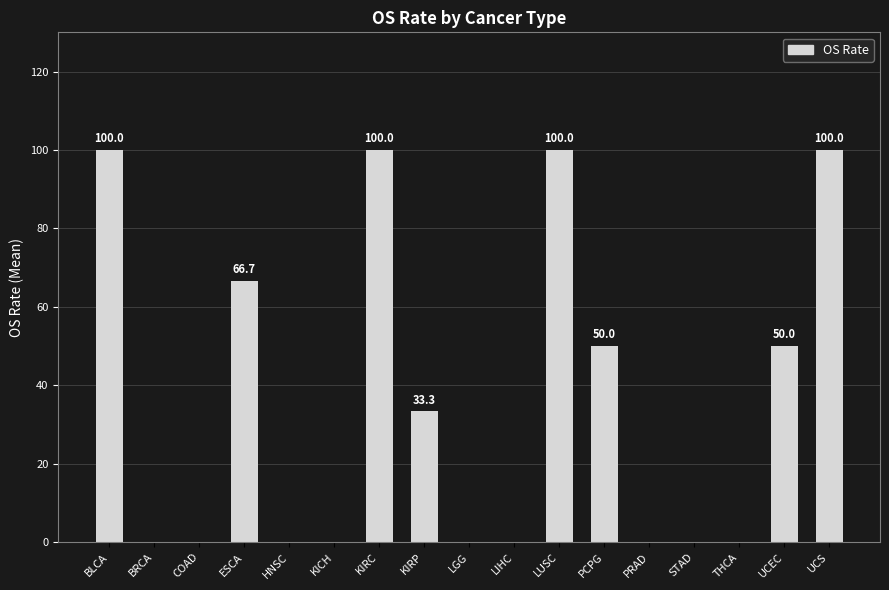

Between BLCA and STAD, which is larger?

BLCA